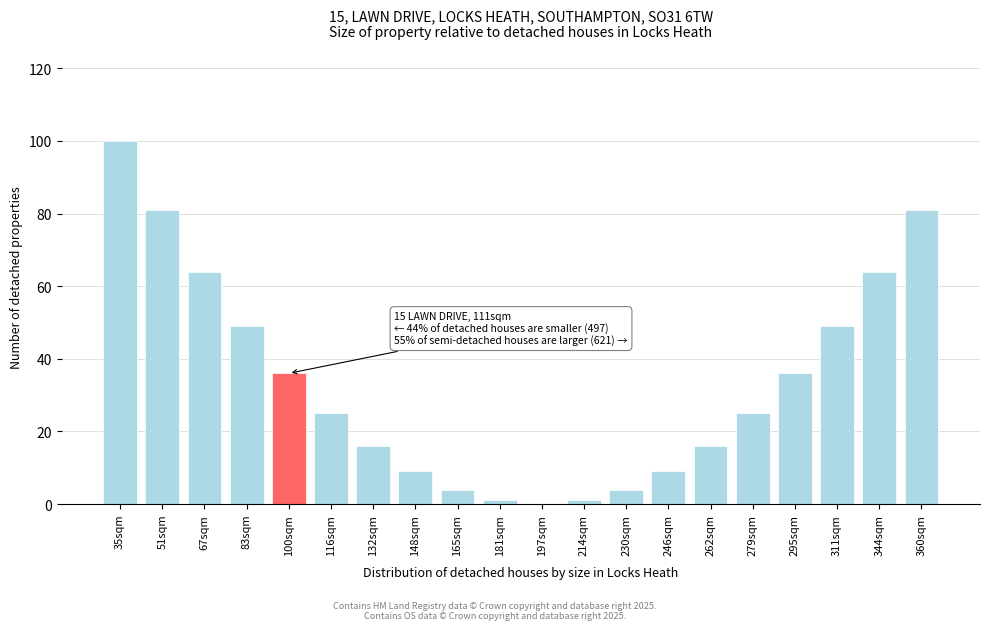

Reading right to left, extract all data points from this chart.

360sqm=81	344sqm=64	311sqm=49	295sqm=36	279sqm=25	262sqm=16	246sqm=9	230sqm=4	214sqm=1	197sqm=0	181sqm=1	165sqm=4	148sqm=9	132sqm=16	116sqm=25	100sqm=36	83sqm=49	67sqm=64	51sqm=81	35sqm=100